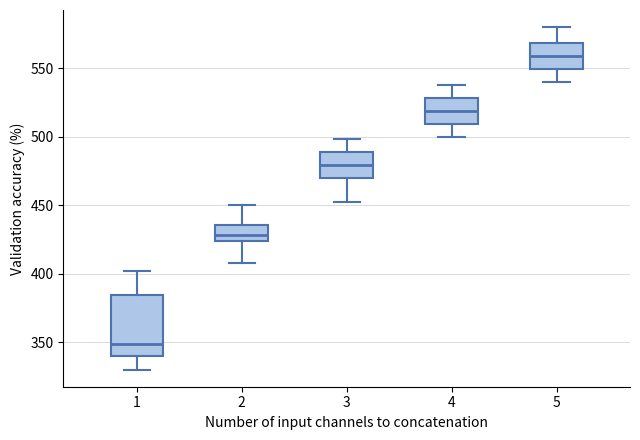

Which box's median line is the highest?

5